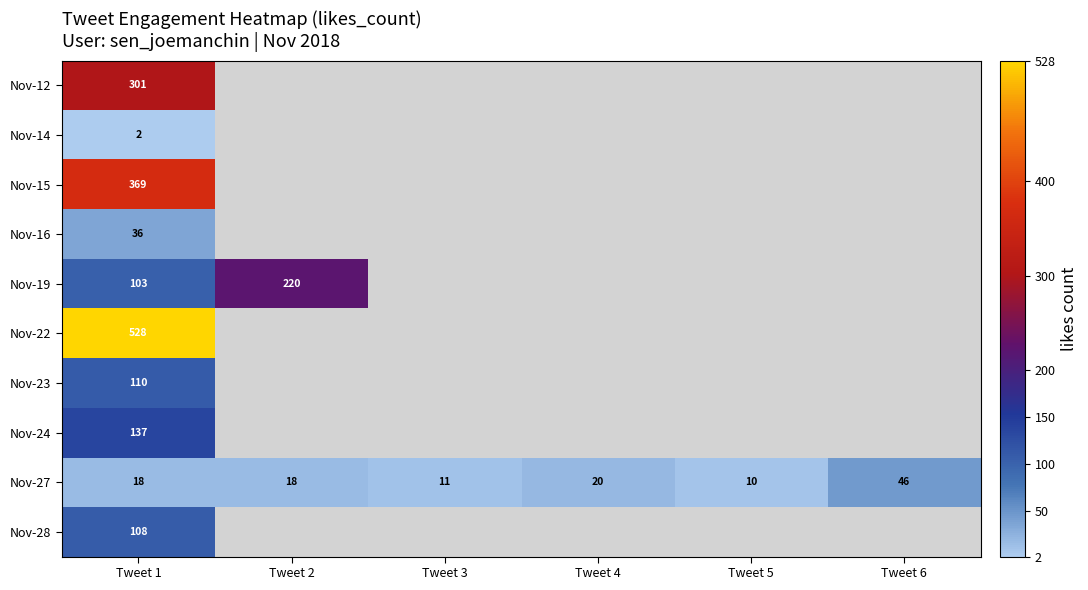

Is it true that Nov-28 equals 108 at Tweet 1?

True